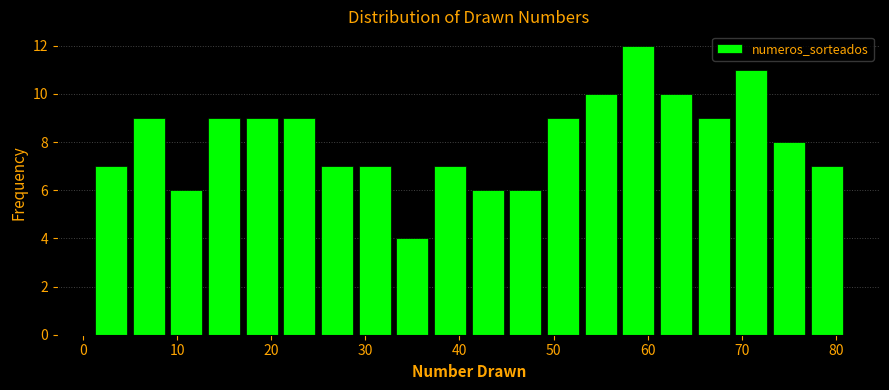

What is the height of the bar covering 73 to 77 on the x-axis? The values are not printed on the chart, so give them approximately, as read against the axis.

8